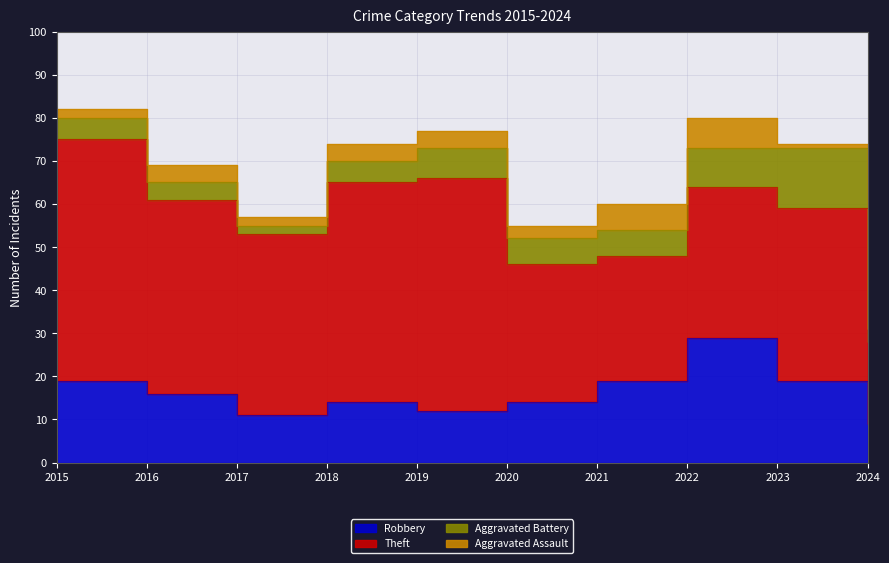

True or false: Theft and Aggravated Battery cross at least once.

False